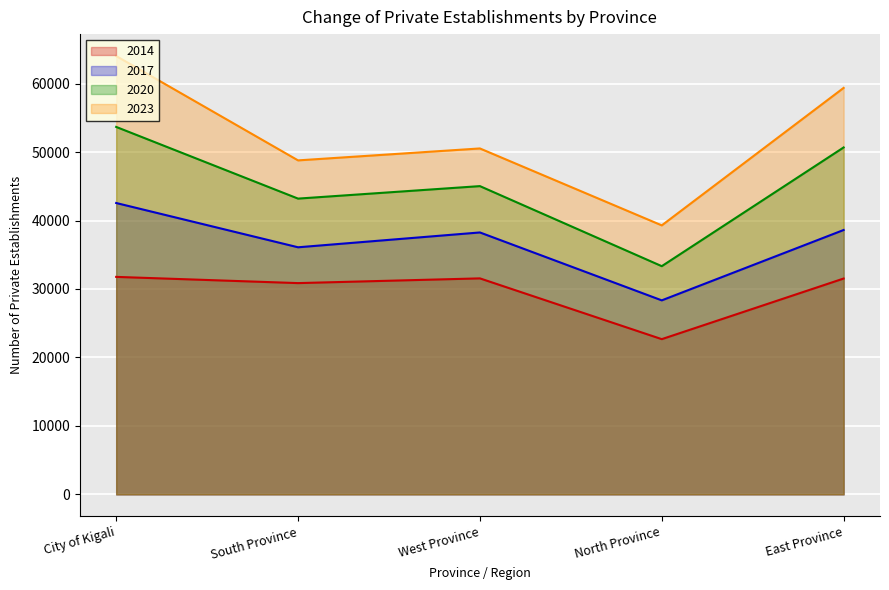

In 2020, how many points are higher than both neighbors (excluding endpoints)?

1